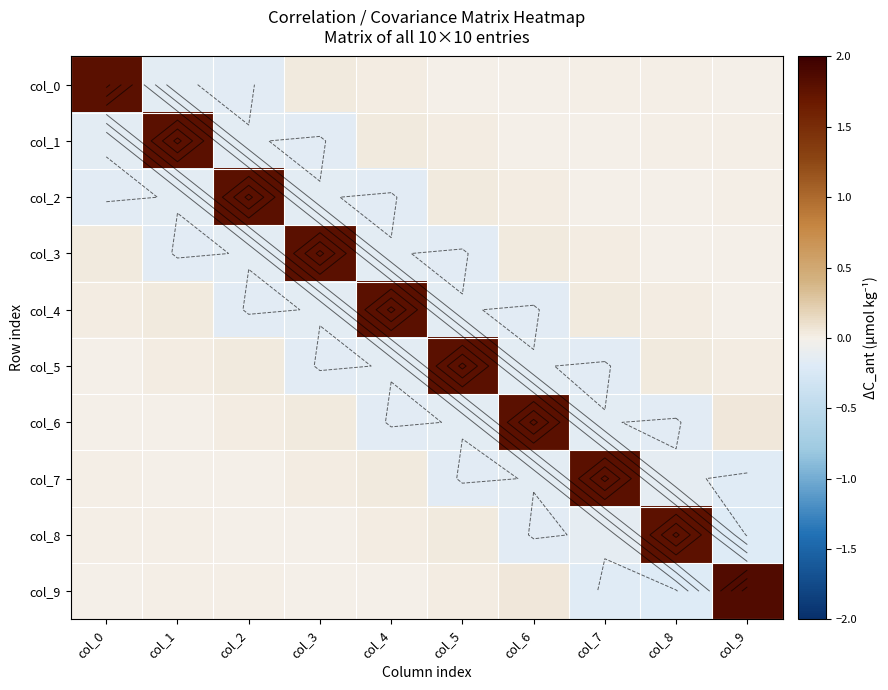

Where is col_1 nearest to the value 0?

col_9